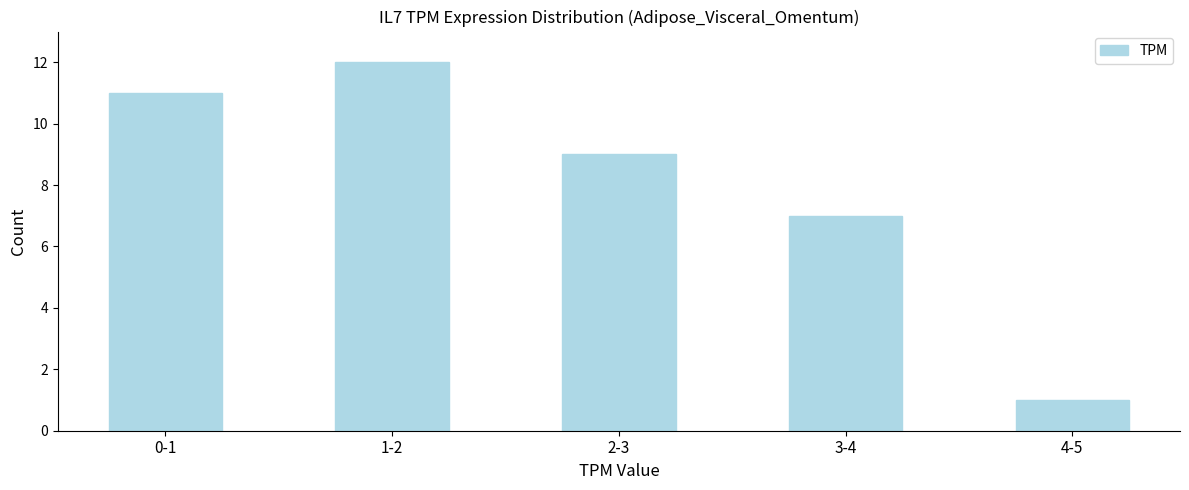

Reading left to right, extract all data points from this chart.

11	12	9	7	1